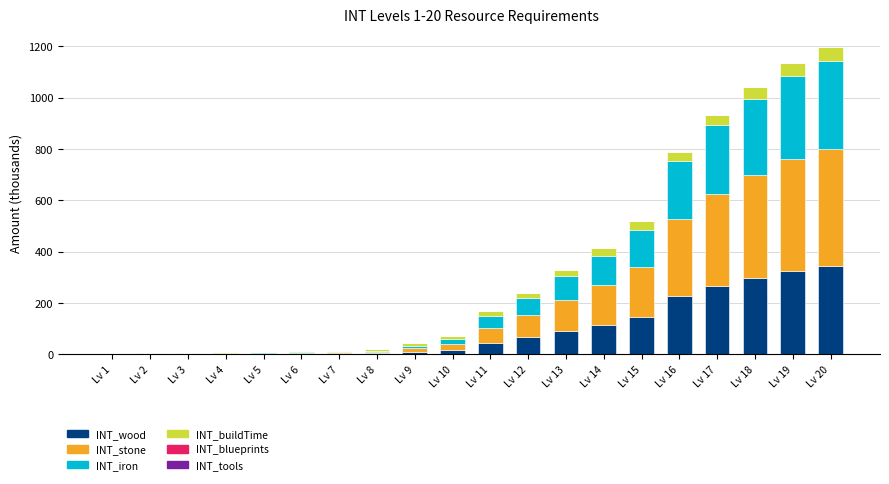

How many categories are shown in the chart?

20